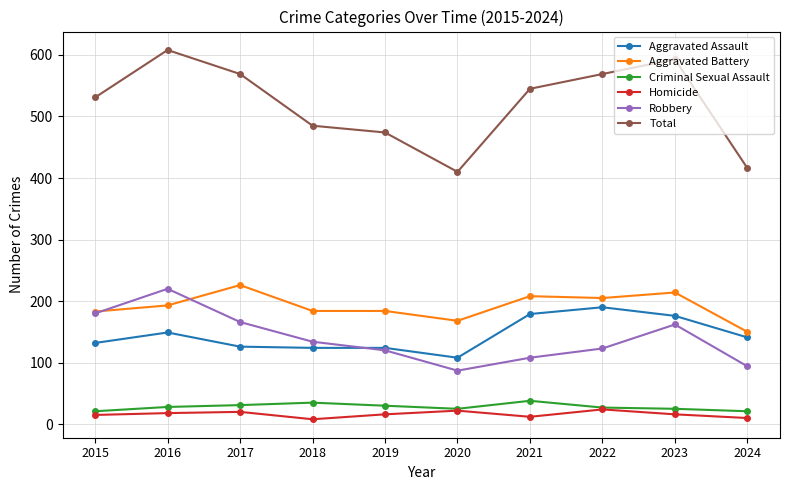

What is the greatest value displayed?

608